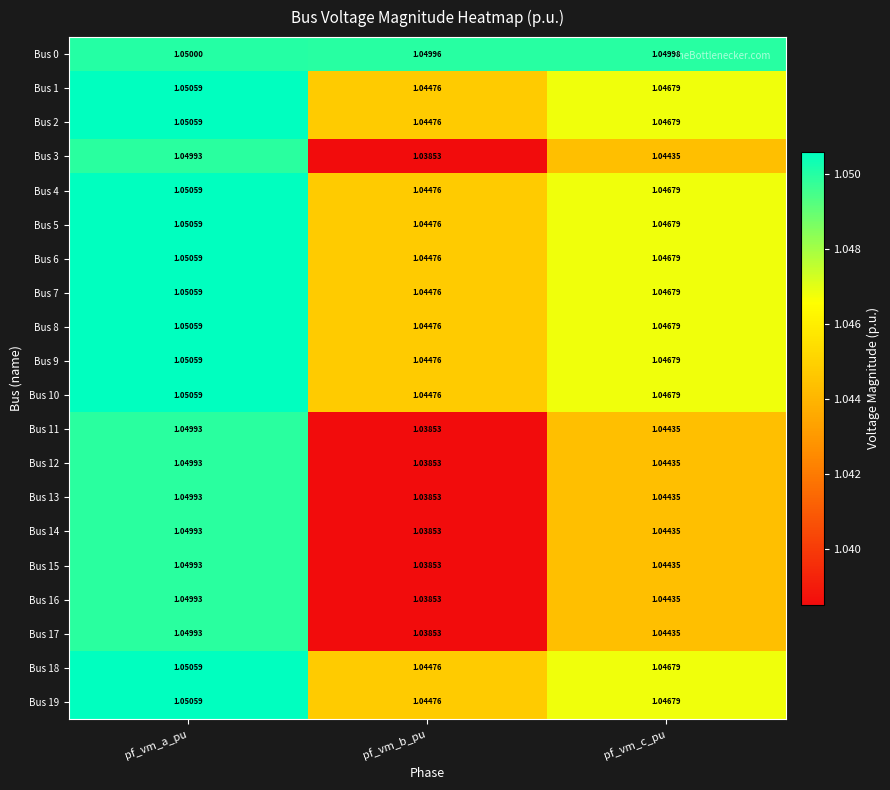

What is the total value across all series at pf_vm_a_pu?

21.0